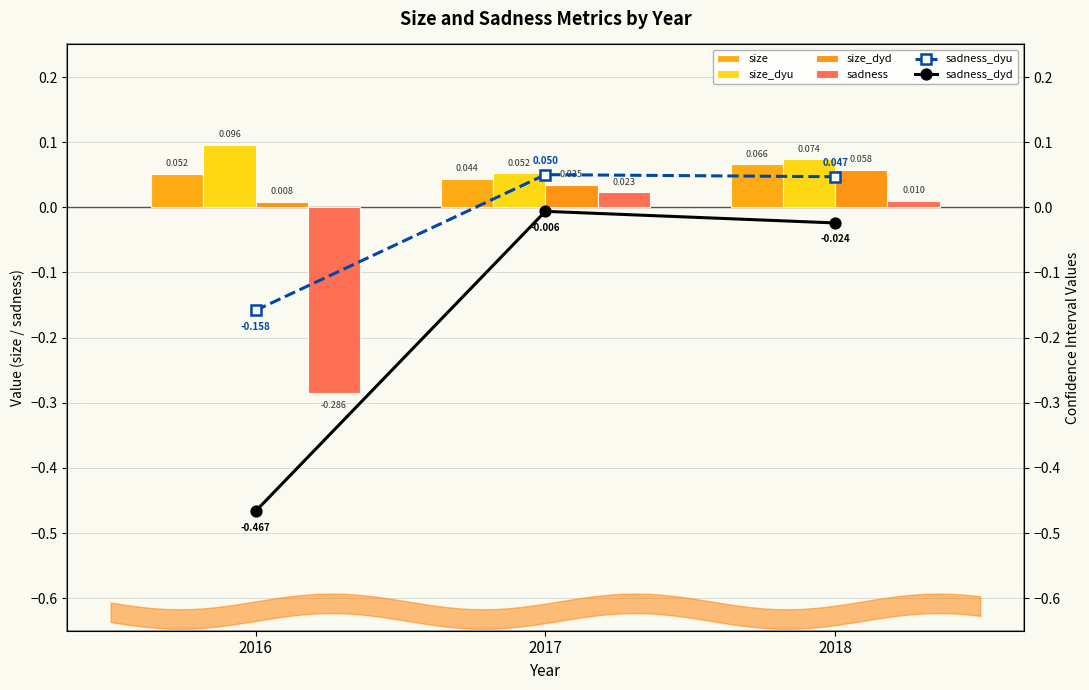

Which series has the largest total across all categories?

size_dyu